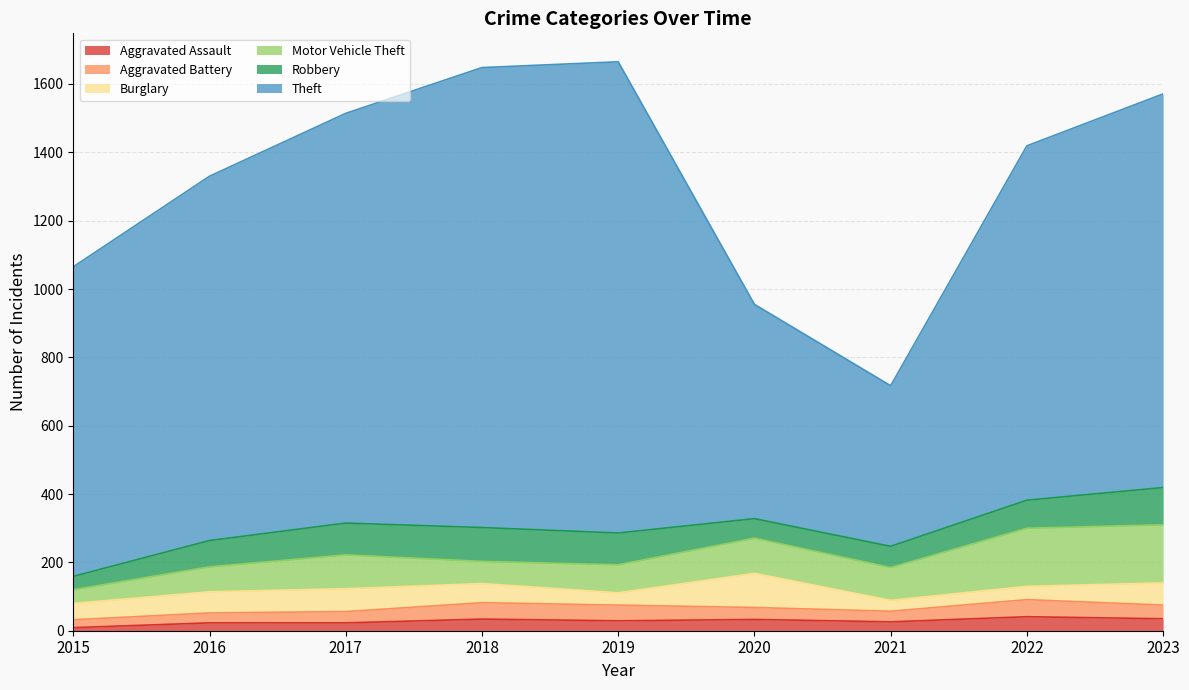

Reading left to right, transcribe all the data shown in this chart.

Aggravated Assault: 9	23	23	34	29	33	26	41	35
Aggravated Battery: 23	29	33	48	46	35	31	50	40
Burglary: 48	62	67	56	36	100	32	39	65
Motor Vehicle Theft: 40	73	99	65	82	103	96	170	170
Robbery: 39	77	93	99	93	57	62	82	109
Theft: 906	1066	1199	1346	1379	627	470	1037	1152